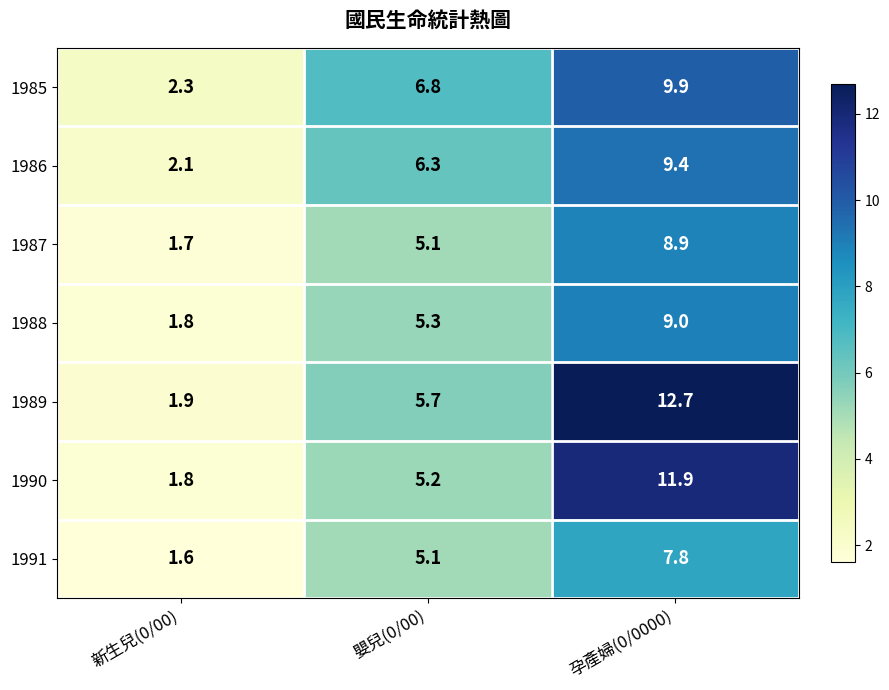

Reading left to right, list all the values displayed in this chart.

1985: 新生兒(0/00)=2.3	嬰兒(0/00)=6.8	孕產婦(0/0000)=9.9
1986: 新生兒(0/00)=2.1	嬰兒(0/00)=6.3	孕產婦(0/0000)=9.4
1987: 新生兒(0/00)=1.7	嬰兒(0/00)=5.1	孕產婦(0/0000)=8.9
1988: 新生兒(0/00)=1.8	嬰兒(0/00)=5.3	孕產婦(0/0000)=9.0
1989: 新生兒(0/00)=1.9	嬰兒(0/00)=5.7	孕產婦(0/0000)=12.7
1990: 新生兒(0/00)=1.8	嬰兒(0/00)=5.2	孕產婦(0/0000)=11.9
1991: 新生兒(0/00)=1.6	嬰兒(0/00)=5.1	孕產婦(0/0000)=7.8